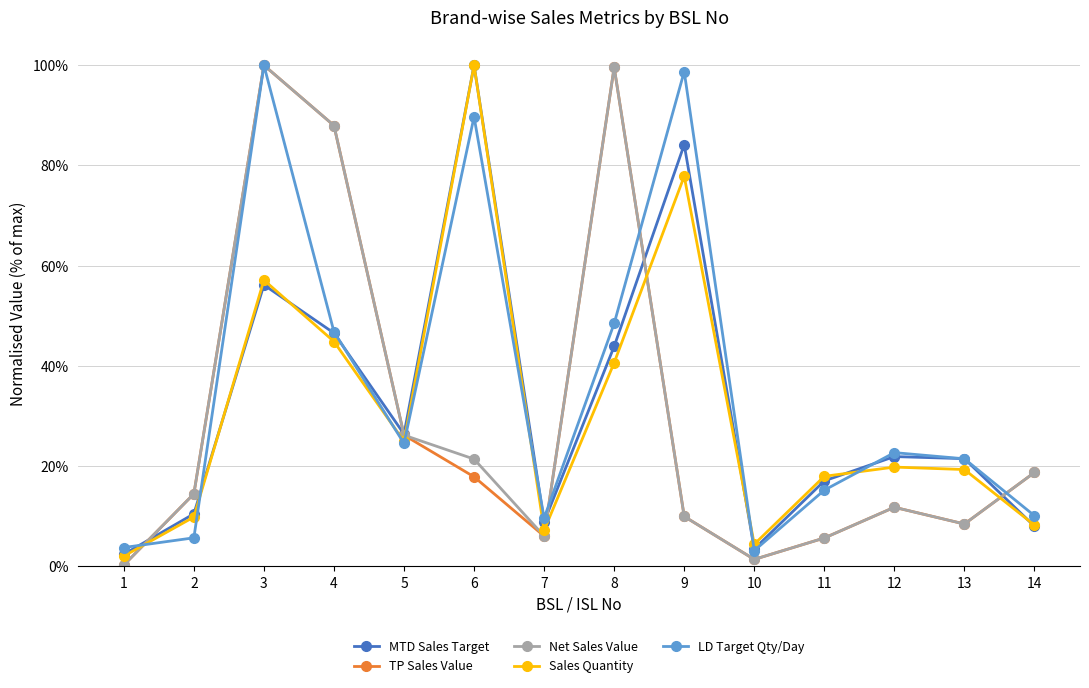

The LD Target Qty/Day series shows 0.1 at 14. True or false?

False